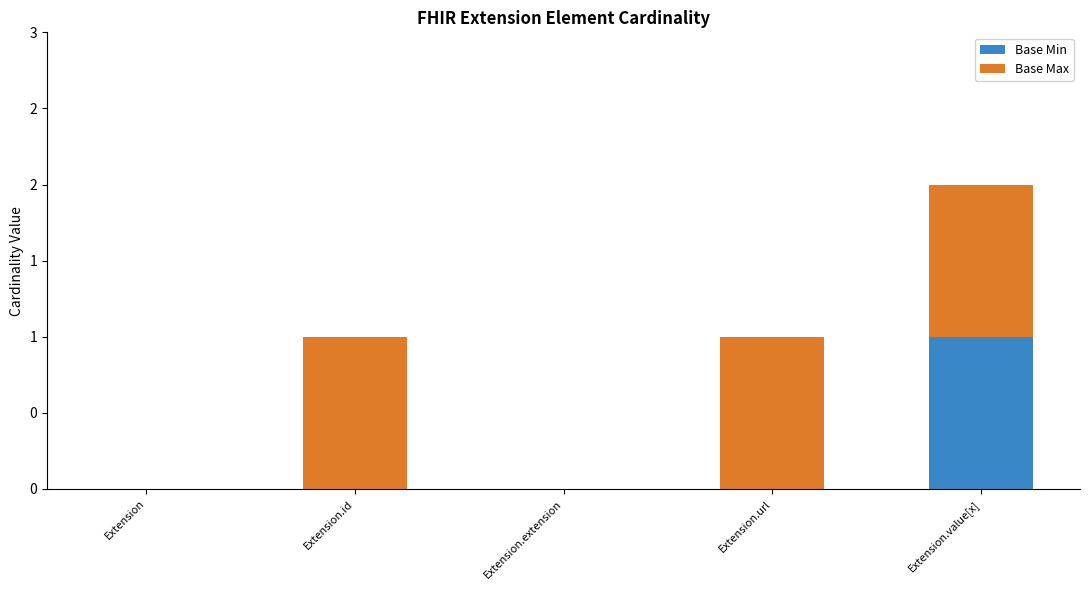

What are all the series names shown in the legend?

Base Min, Base Max